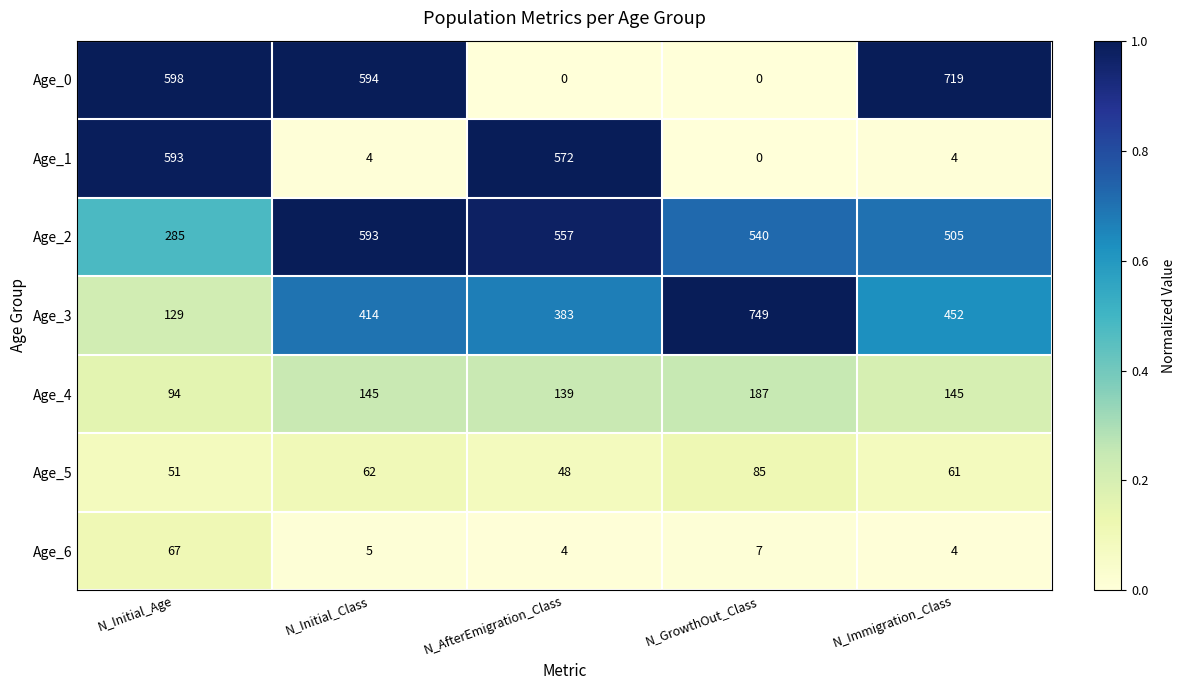

What is the minimum value for Age_5?

48